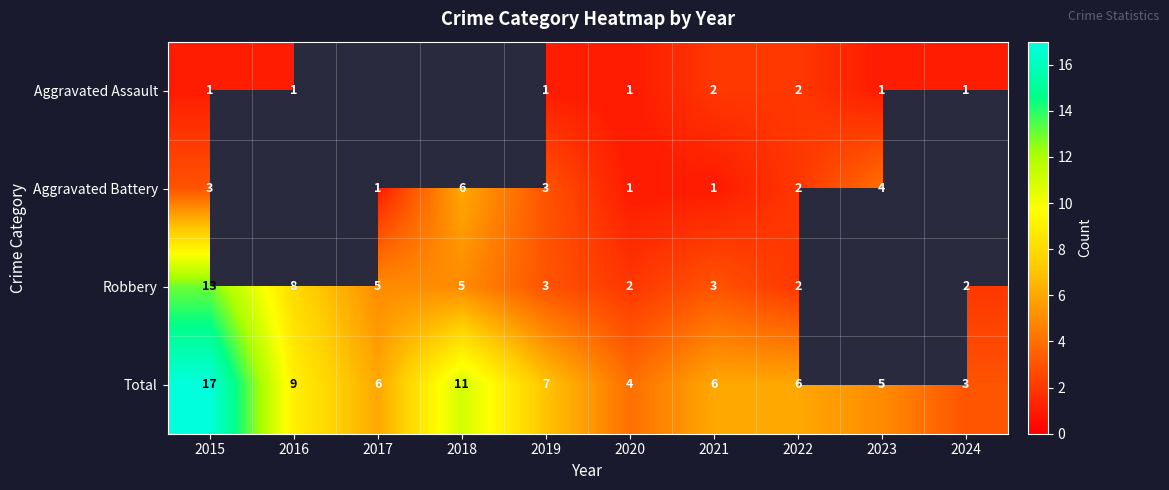

Is the value of Aggravated Assault at 2016 greater than the value of Total at 2022?

No